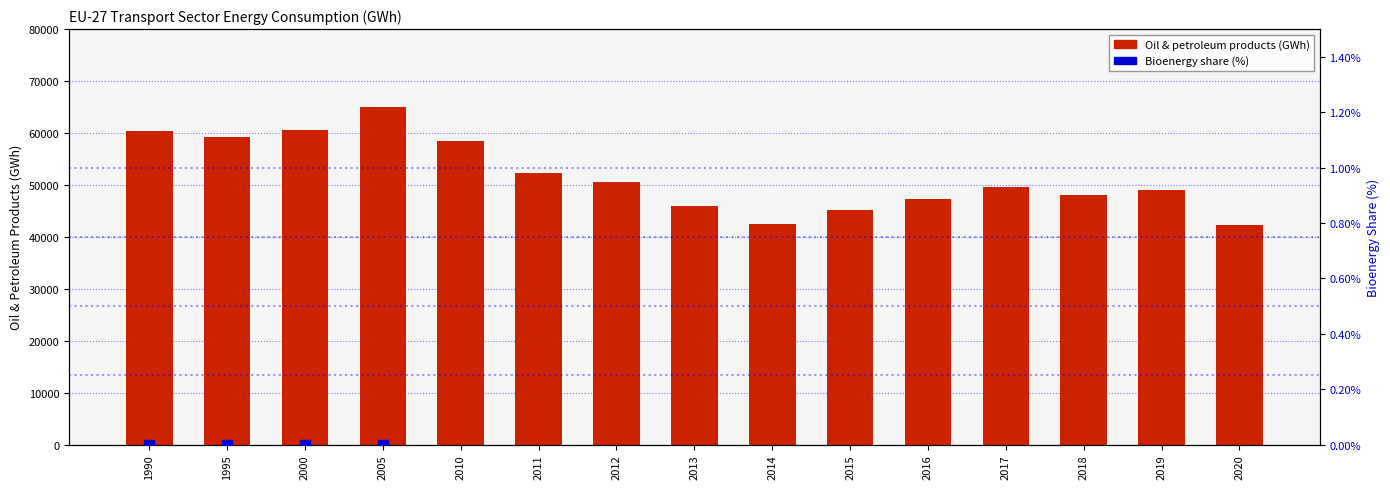

What is the spread (max minus min) of values at 1995?

59140.8